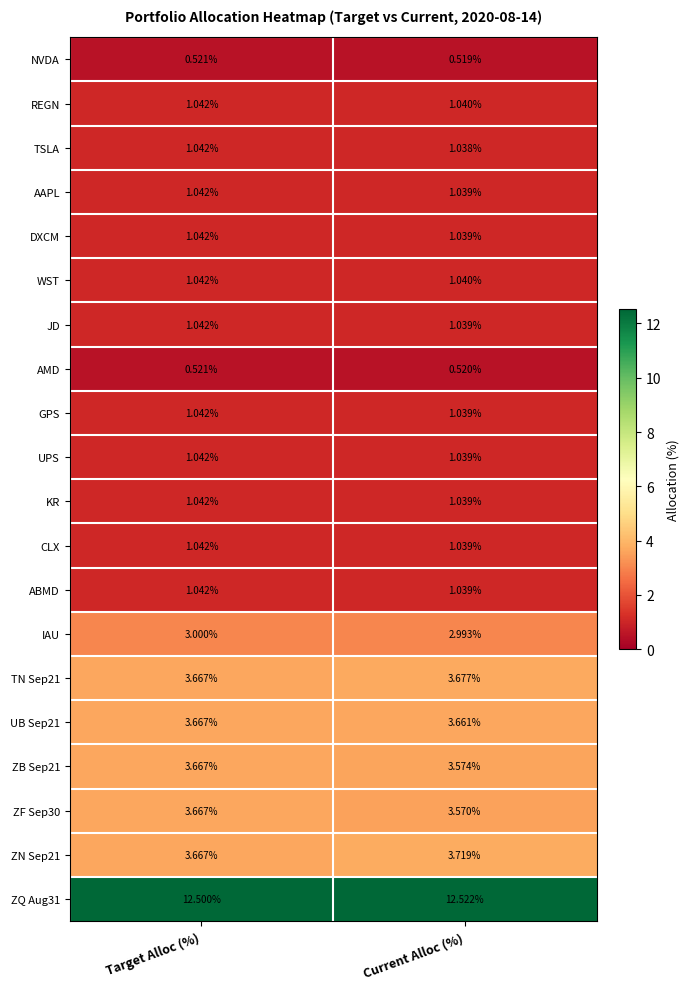

Between Target Alloc (%) and Current Alloc (%), which series saw the biggest shift?

ZF Sep30